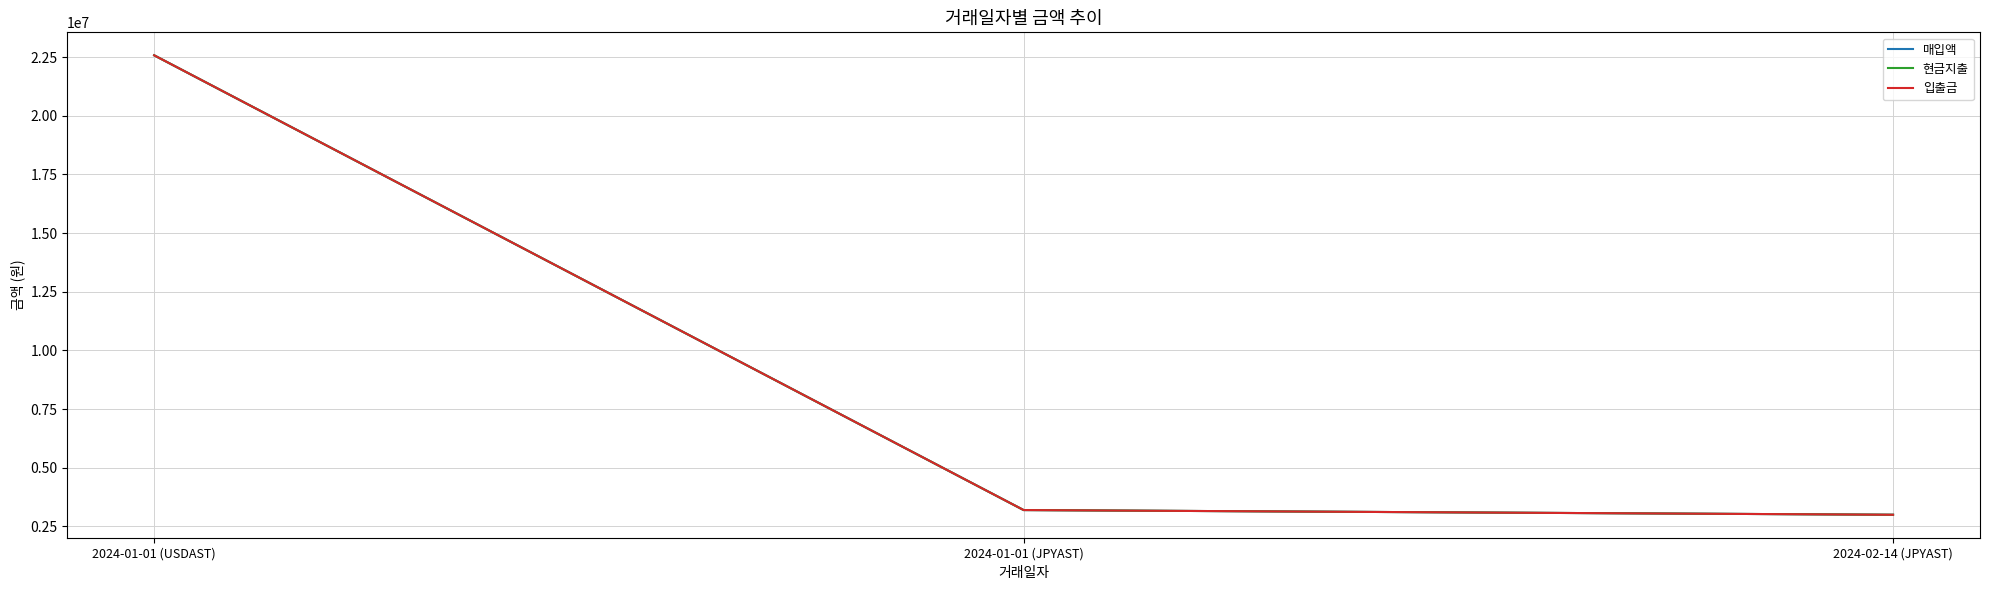

Between 2024-02-14 (JPYAST) and 2024-01-01 (USDAST), which is larger?

2024-01-01 (USDAST)